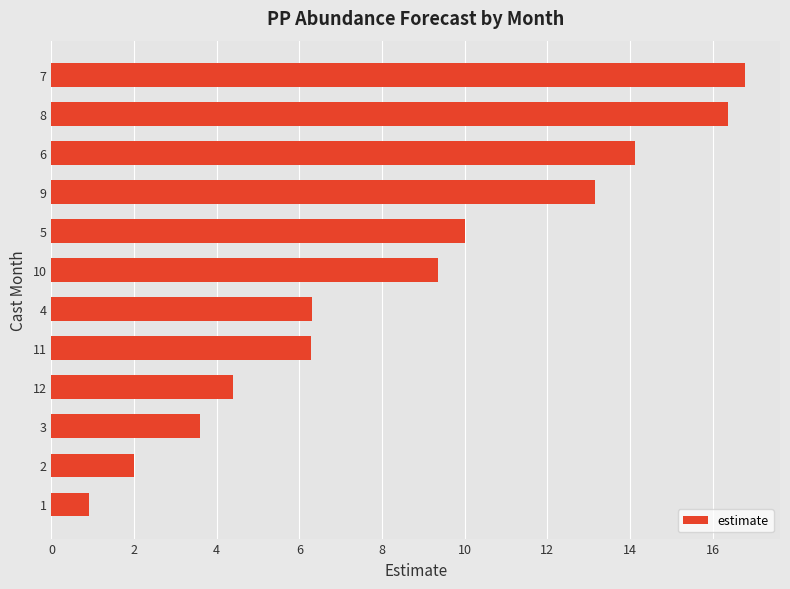

True or false: the data shows 4.4 at 12.

True